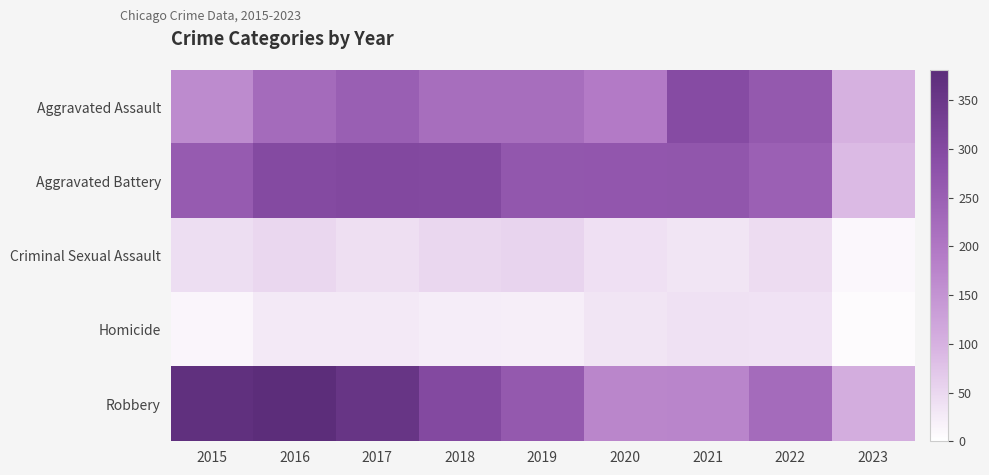

How many data points does each series have?

9